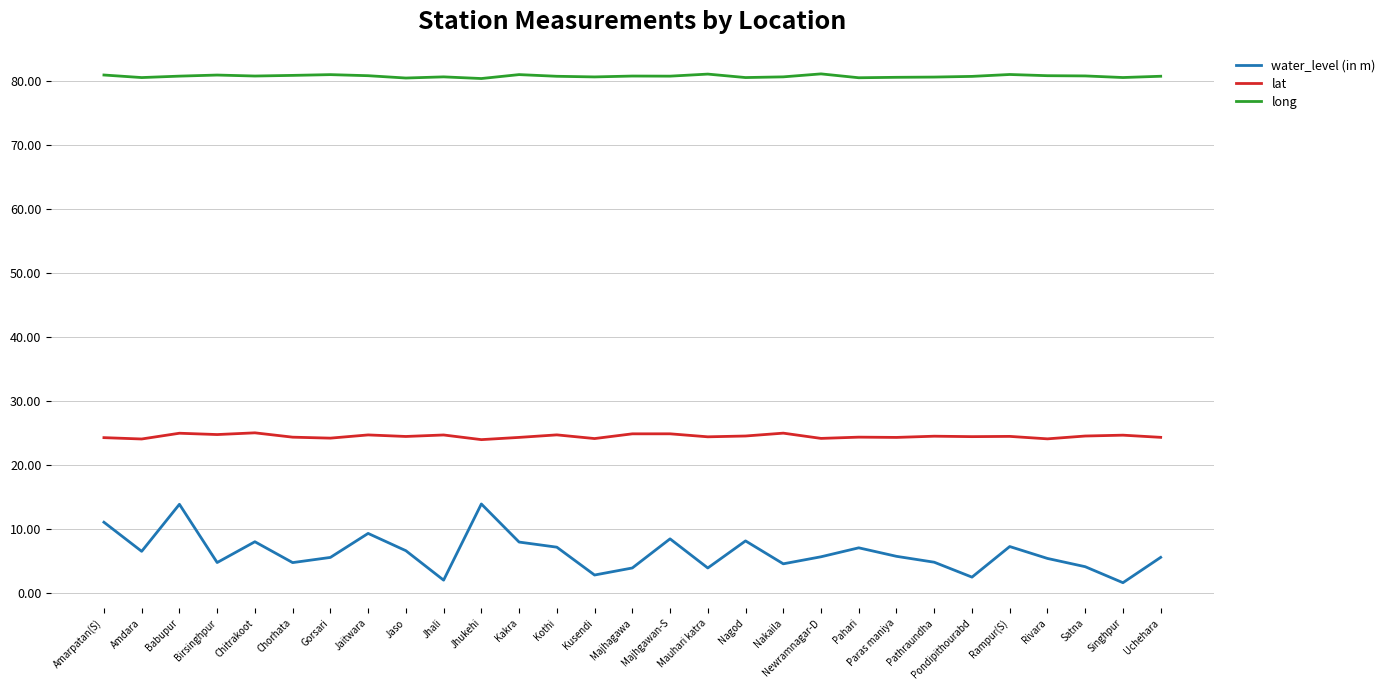

List the series in order of their overall mean, lowest first.

water_level (in m), lat, long